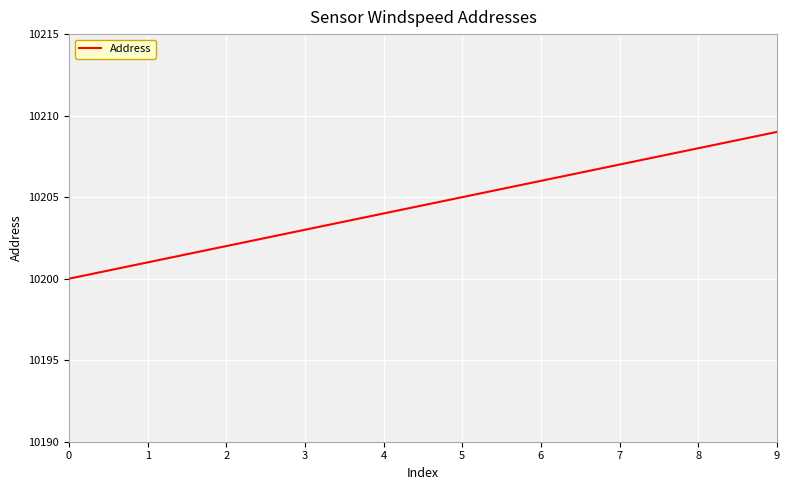

Rank the categories by value from lowest to highest.

0, 1, 2, 3, 4, 5, 6, 7, 8, 9